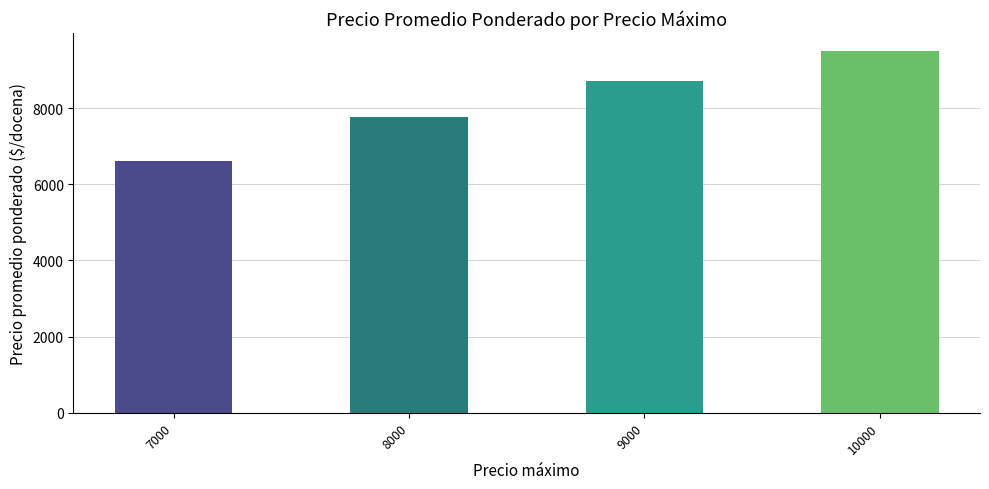

What is the value of the 4th bar from the left?

9500.0